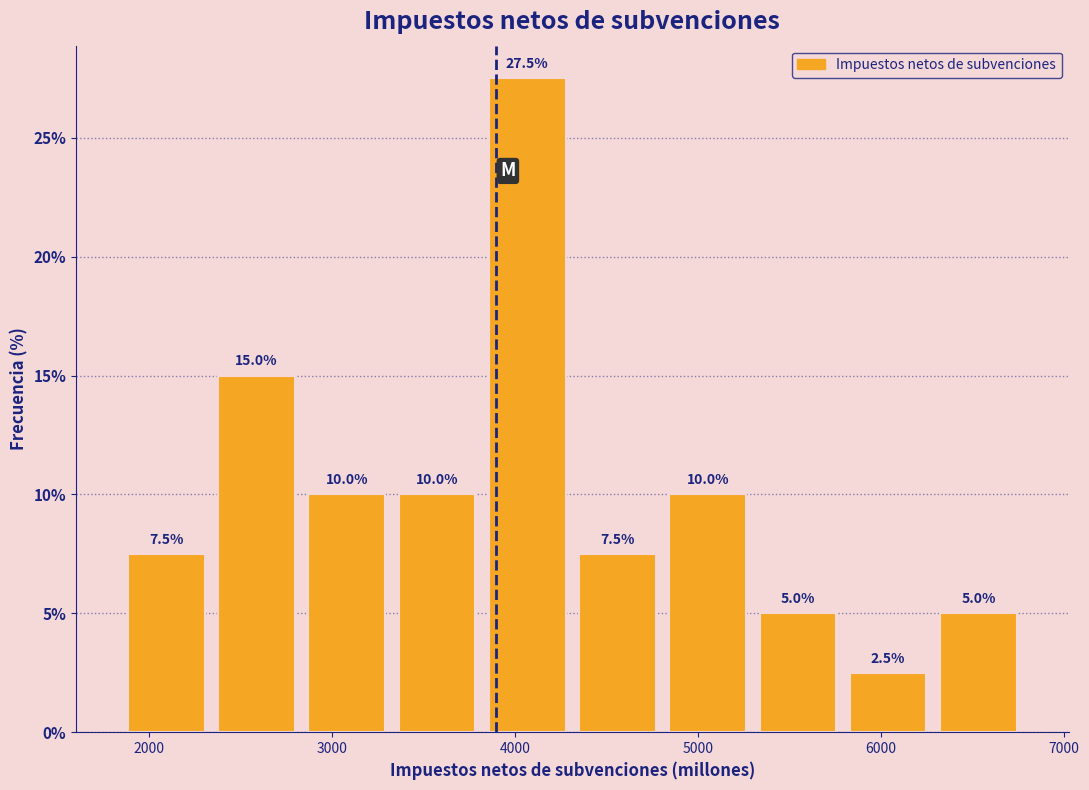

What is the height of the bar covering 4800 to 5300 on the x-axis? The bar edges are not printed on the chart, so give them approximately, as read against the axis.

10.0